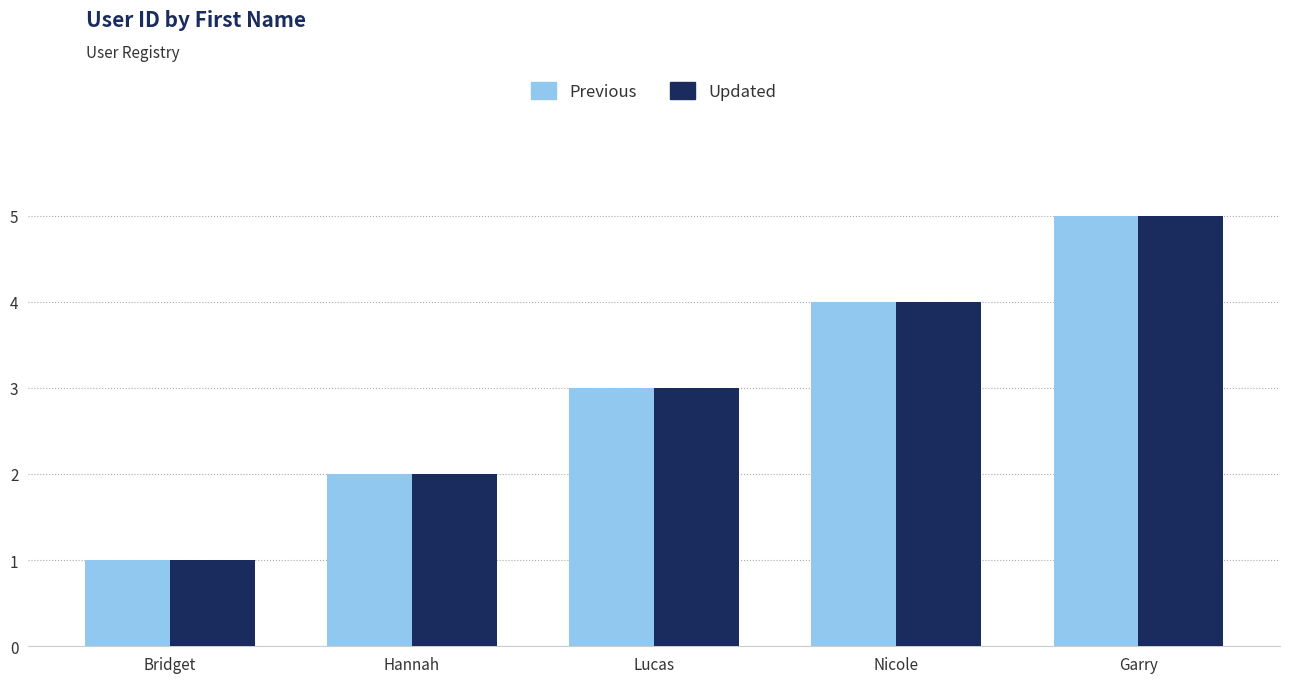

Is the value of Previous at Lucas greater than the value of Updated at Bridget?

Yes